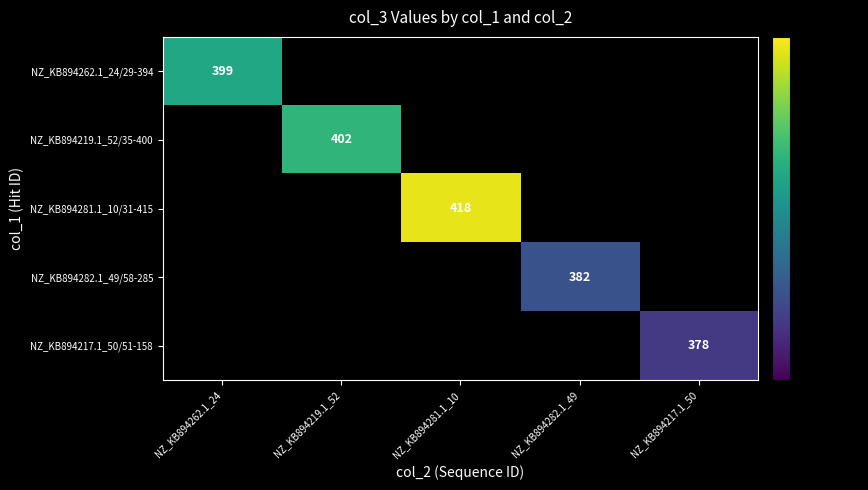

True or false: NZ_KB894219.1_52/35-400 has a value of 649 at NZ_KB894219.1_52.

False